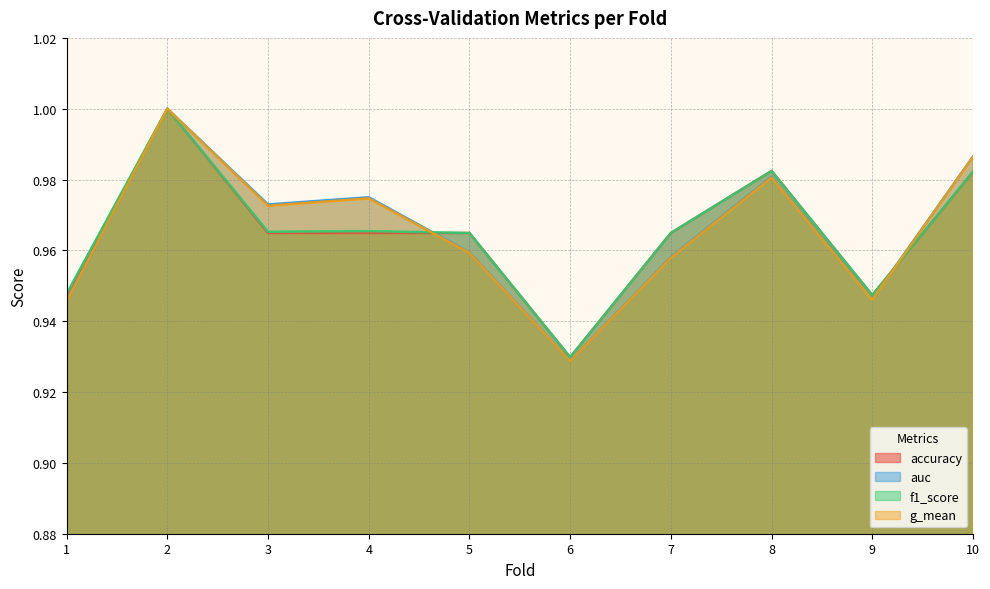

Reading right to left, what are all the values shown in this chart?

accuracy: 10=1.0	9=0.9	8=1.0	7=1.0	6=0.9	5=1.0	4=1.0	3=1.0	2=1.0	1=0.9
auc: 10=1.0	9=0.9	8=1.0	7=1.0	6=0.9	5=1.0	4=1.0	3=1.0	2=1.0	1=0.9
f1_score: 10=1.0	9=0.9	8=1.0	7=1.0	6=0.9	5=1.0	4=1.0	3=1.0	2=1.0	1=0.9
g_mean: 10=1.0	9=0.9	8=1.0	7=1.0	6=0.9	5=1.0	4=1.0	3=1.0	2=1.0	1=0.9